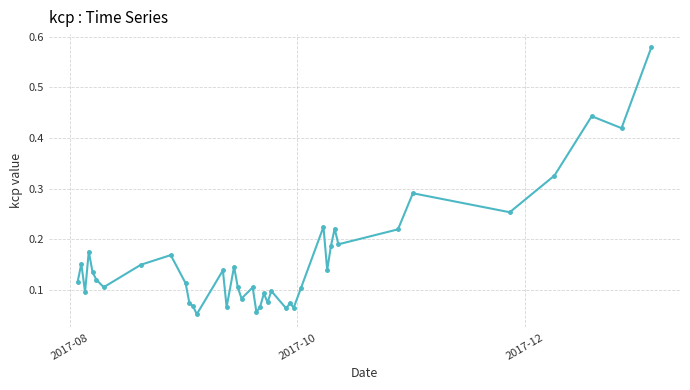

What is the difference between the maximum and minimum values?

0.5